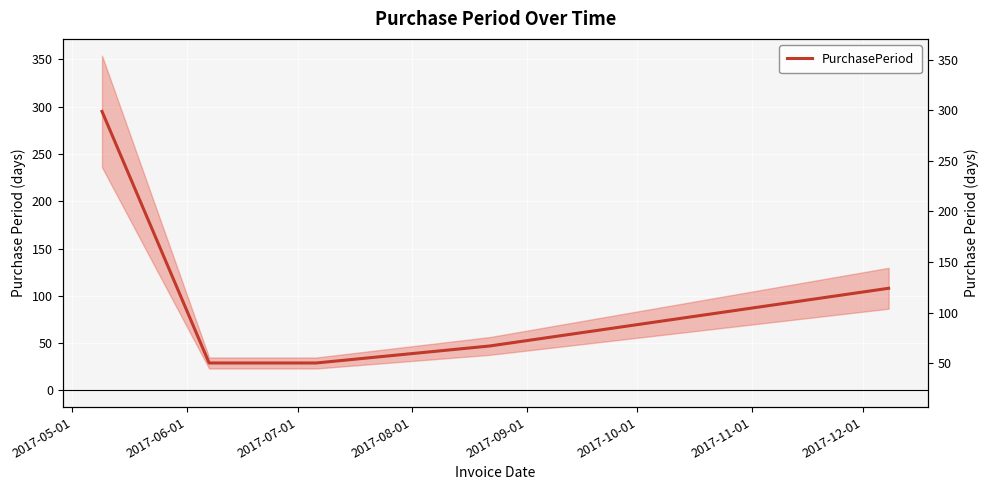

What position from the right is 2017-07-01?

3